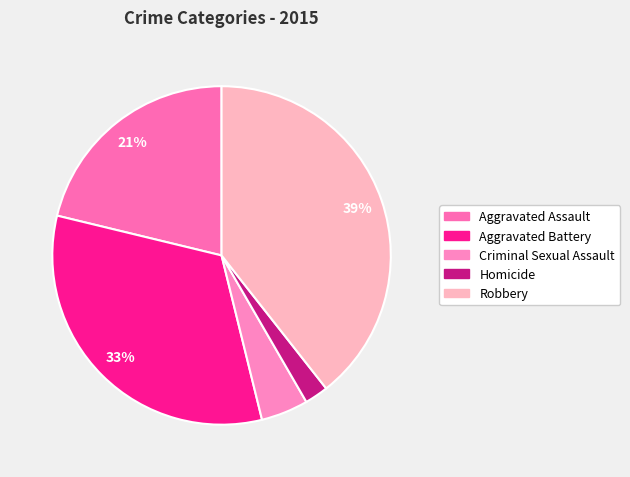

To the nearest percent, what is the difference between the largest and smallest slice percentages?

37%